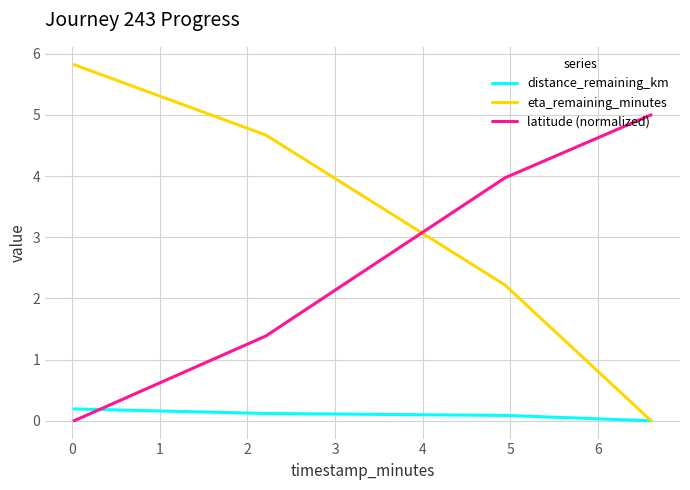

Reading left to right, list all the values displayed in this chart.

distance_remaining_km: 0.2	0.1	0.1	0.0
eta_remaining_minutes: 5.8	4.7	2.2	0.0
latitude (normalized): 0.0	1.4	4.0	5.0